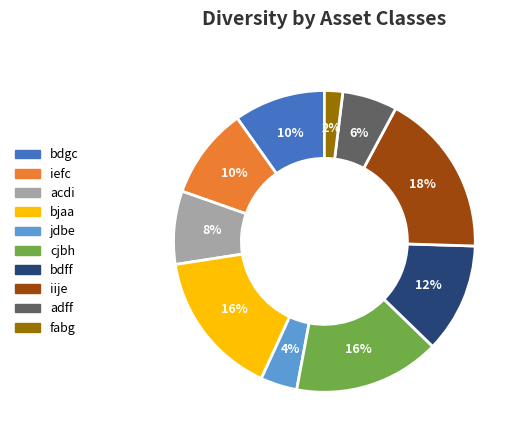

Count the number of slices in the pie.

10